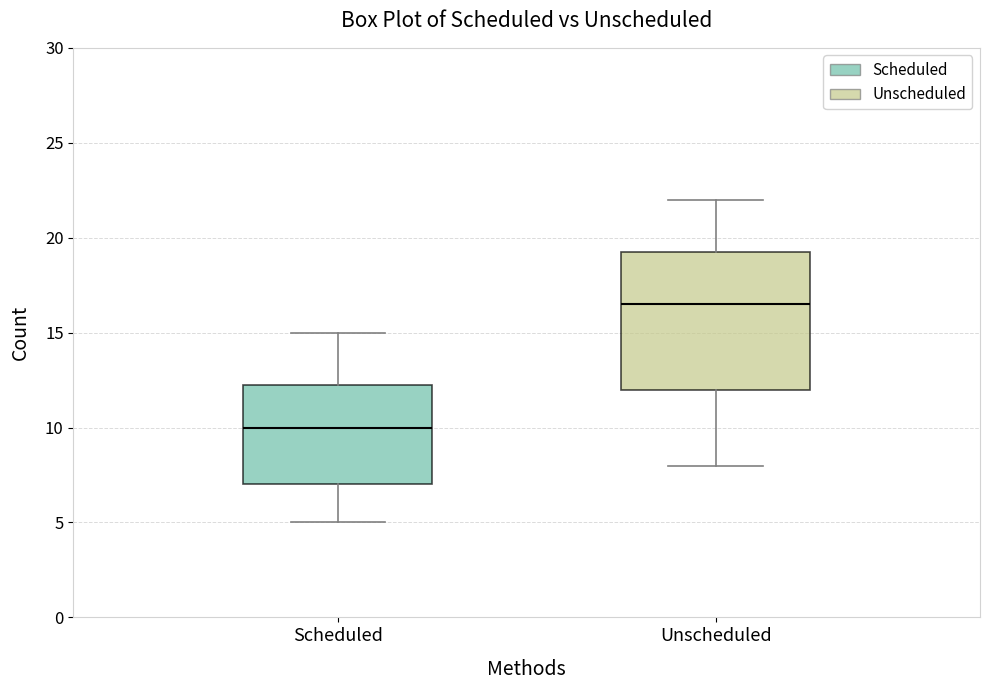

Where is the lower edge of the box for Scheduled on the y-axis? The values are not printed on the chart, so give them approximately, as read against the axis.

7.0